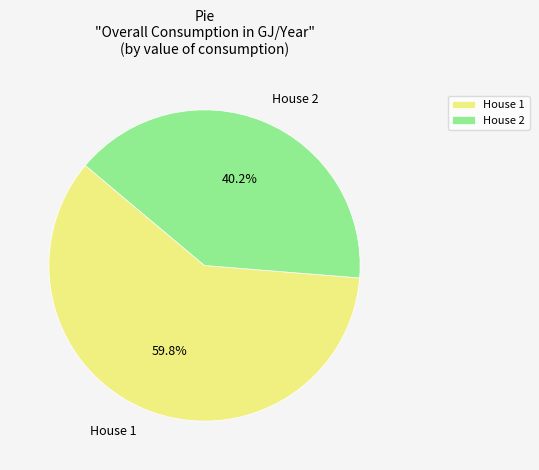

To the nearest percent, what is the combined percentage of House 1 and House 2?

100%